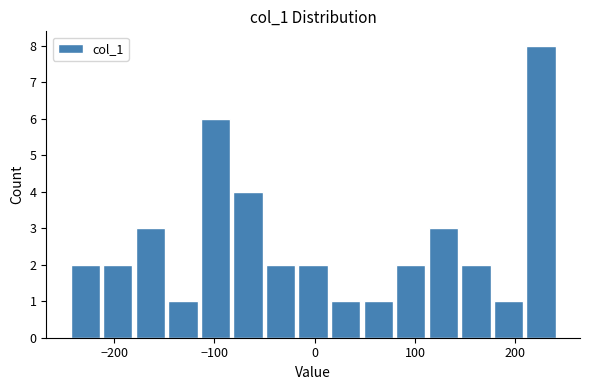

Read against the x-axis, roughly where is the centre of the tallest bar?

230